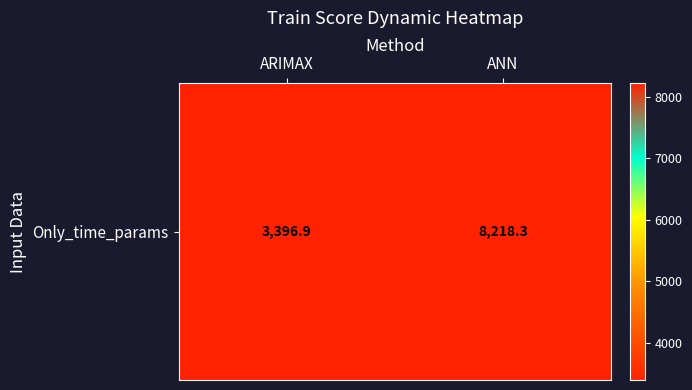

List the labels in order of value, smallest first.

ARIMAX, ANN